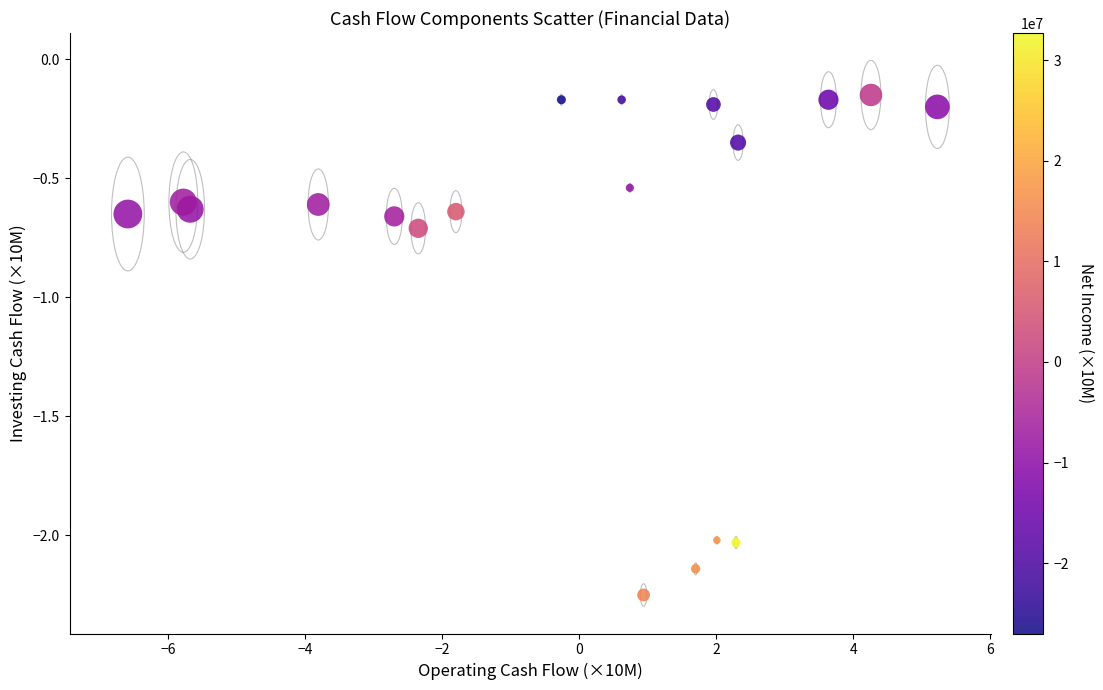

What is the range of Y values (max minus min)?

2.1